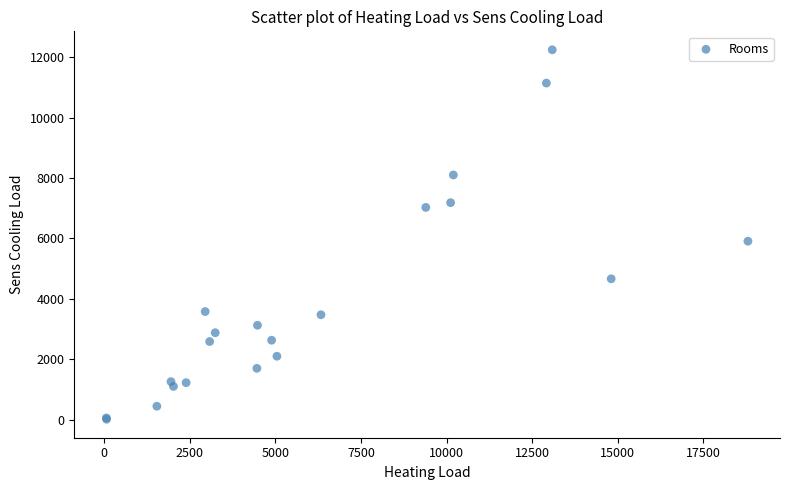

What Y value in the scatter plot is closest to 6131?

5910